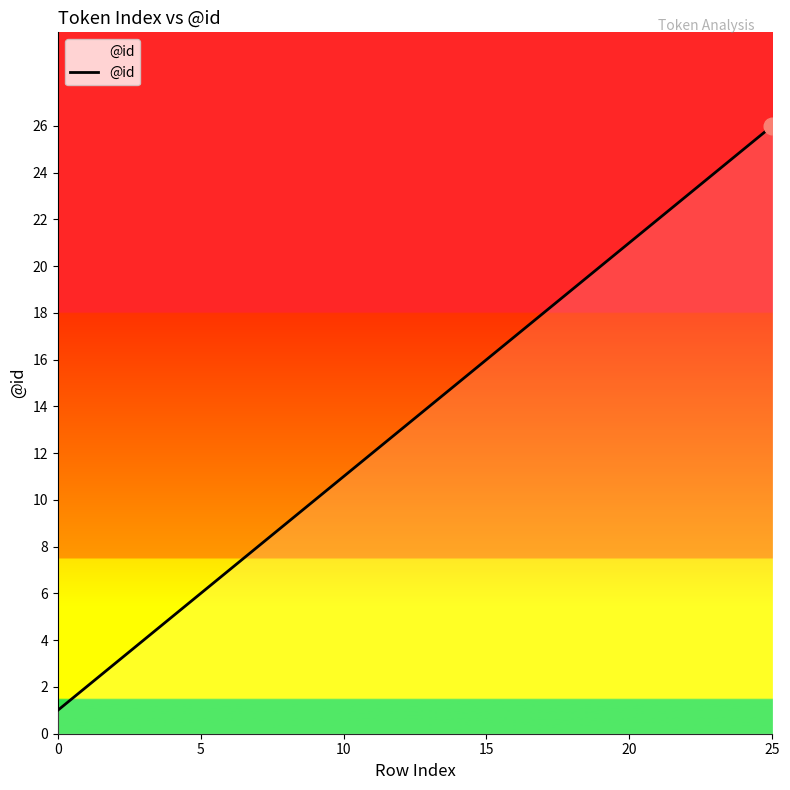

What is the difference between the maximum and minimum values?

25